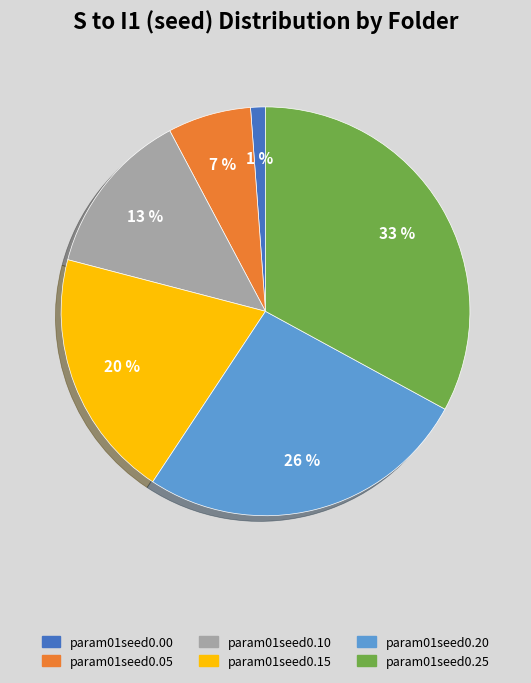

Do param01seed0.10 and param01seed0.05 together represent more than half of the pie?

No